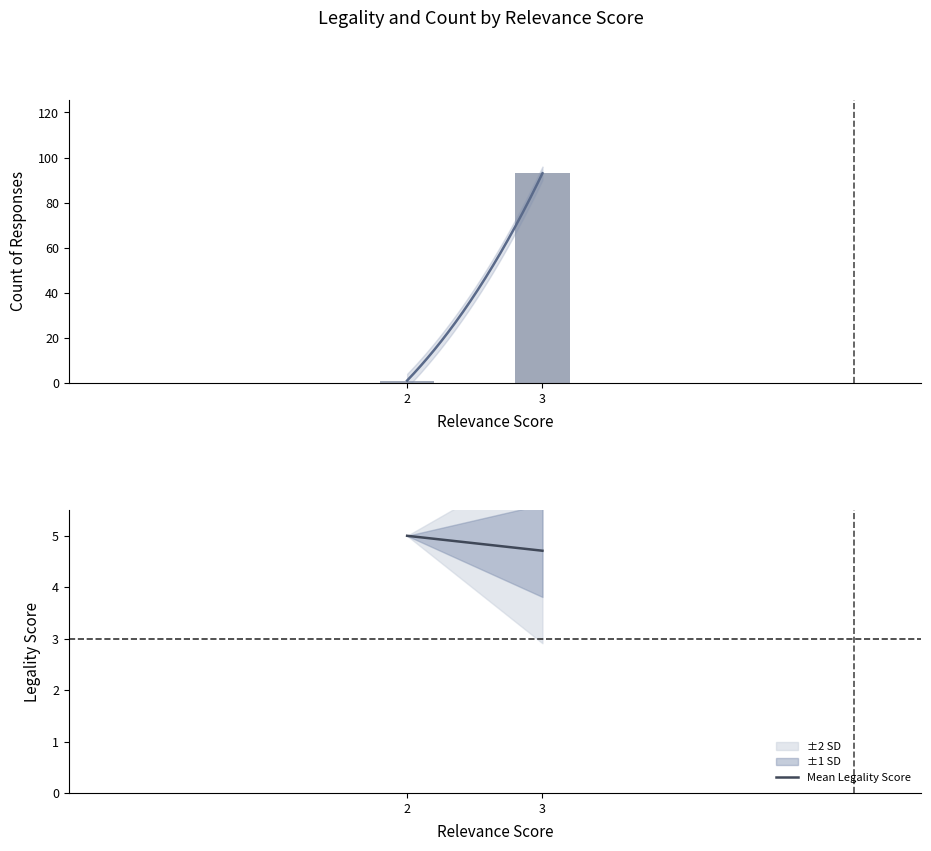

At which label does Count per Relevance Score reach its peak?

3